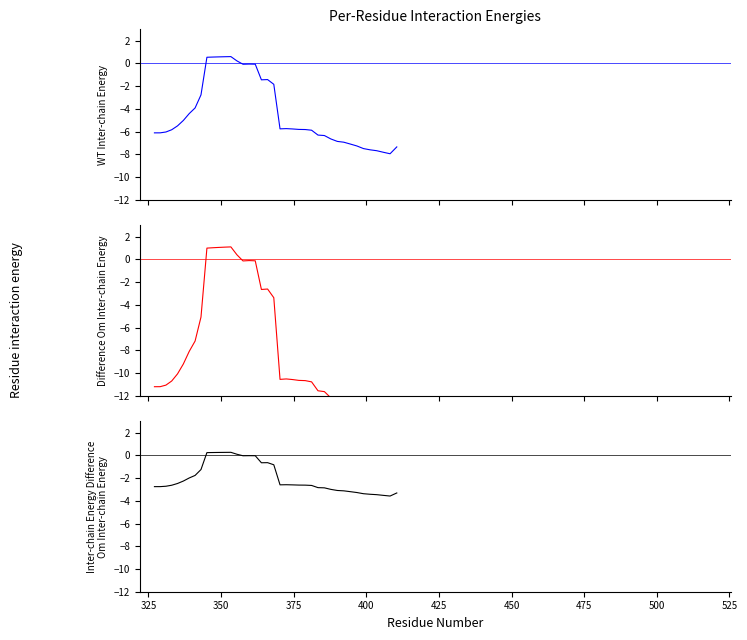

What is the difference between the maximum and minimum values in the Inter-chain Energy Difference series?

3.8